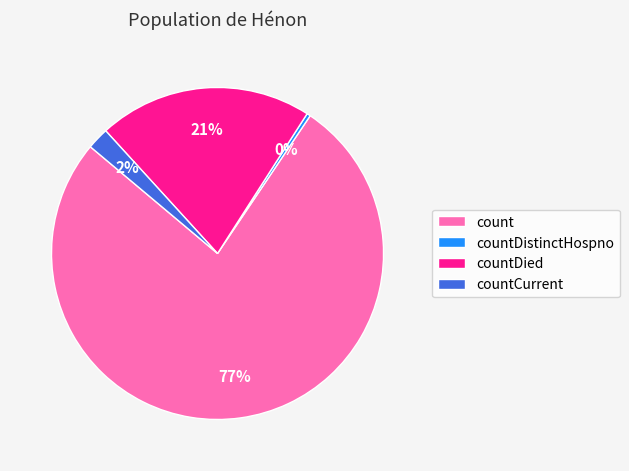

What is the smallest slice in the pie chart?

countDistinctHospno